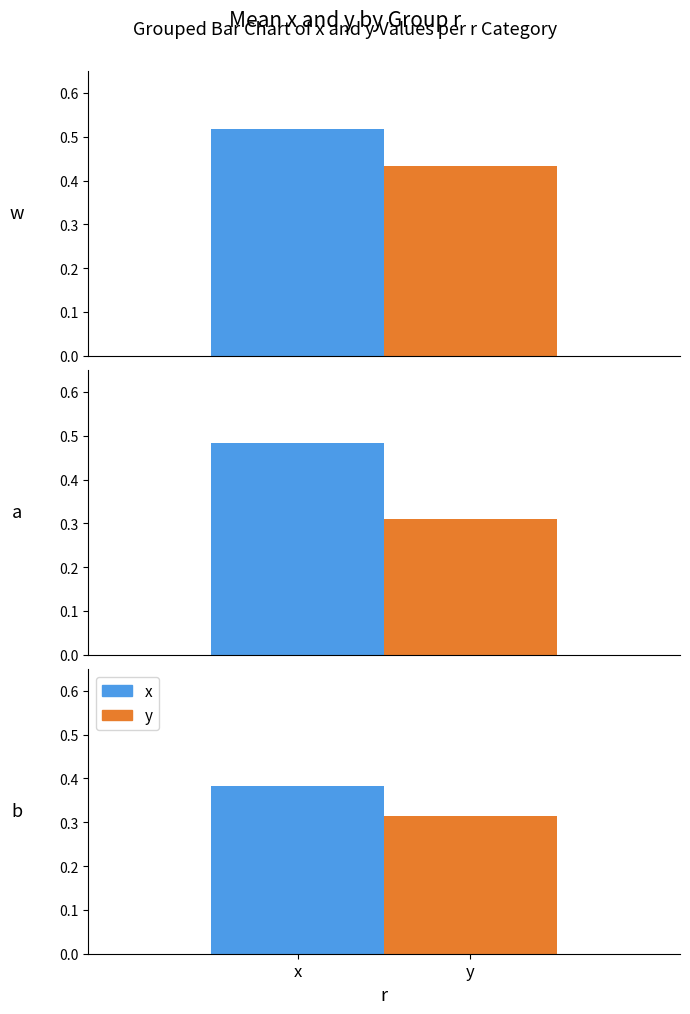

What position from the left is b?

3